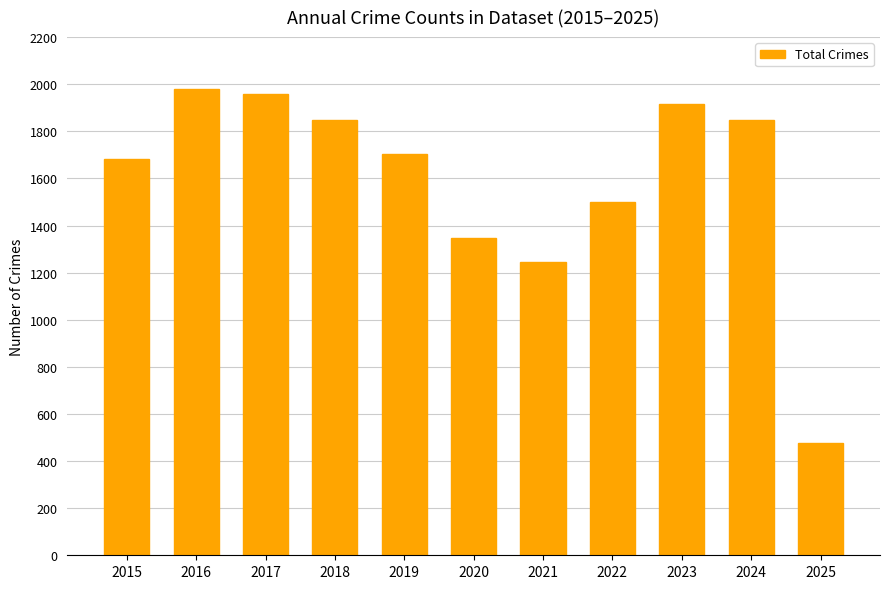

What is the value of the 7th bar from the left?

1246